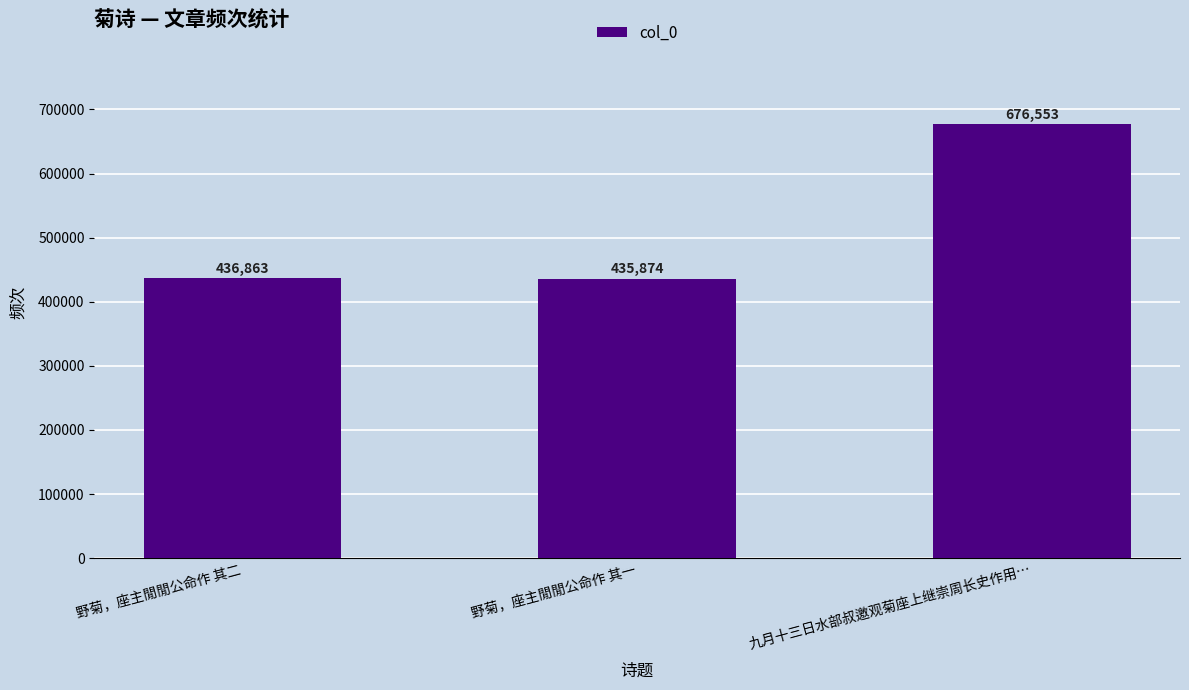

Reading left to right, list all the values displayed in this chart.

野菊，座主閒閒公命作 其二=436863	野菊，座主閒閒公命作 其一=435874	九月十三日水部叔邀观菊座上继崇周长史作用…=676553